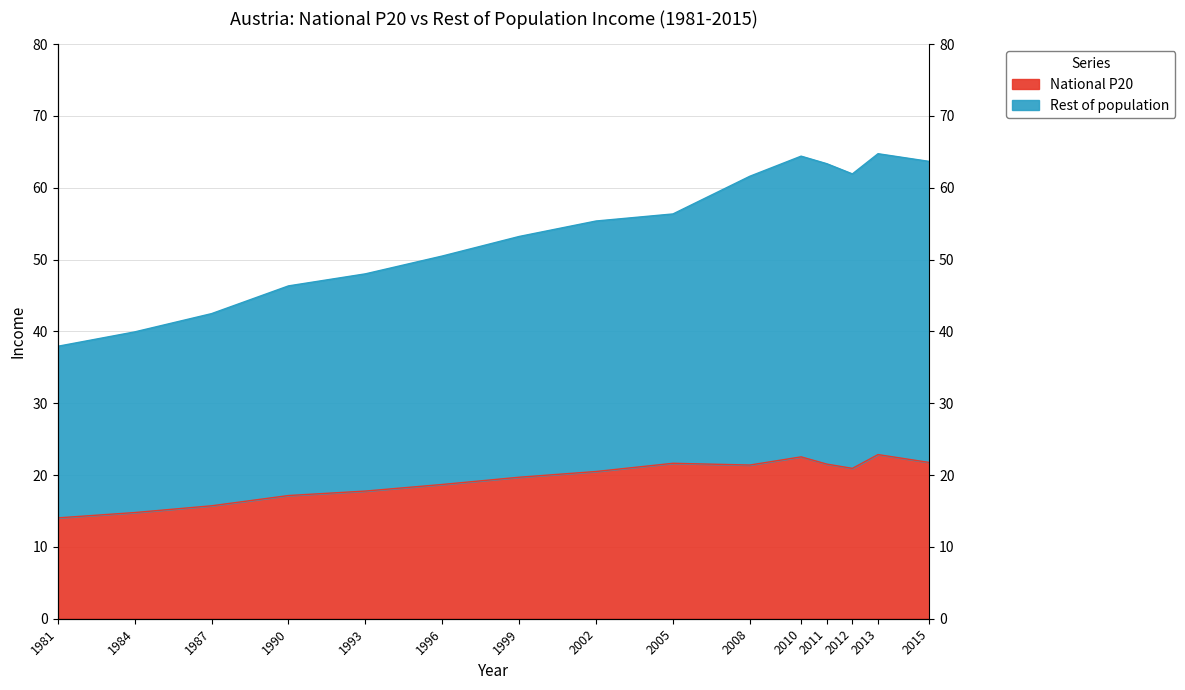

What is the average value of the Rest of population series?

54.0